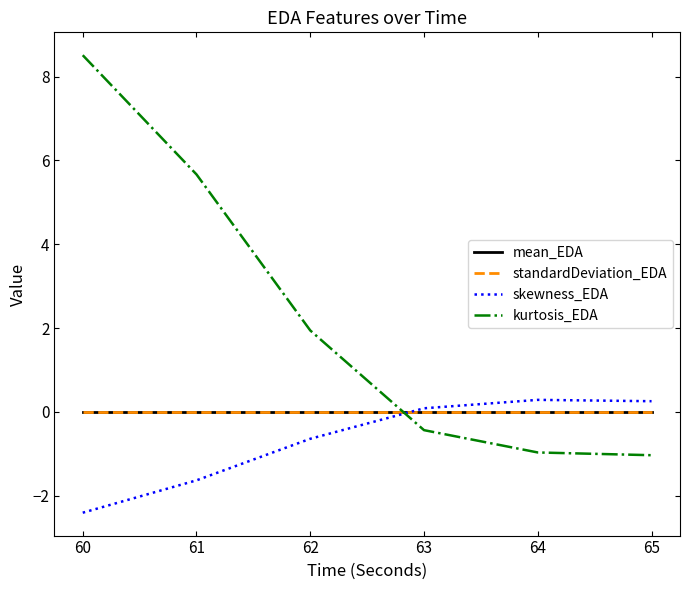

Which series changed the most between 61 and 62?

kurtosis_EDA